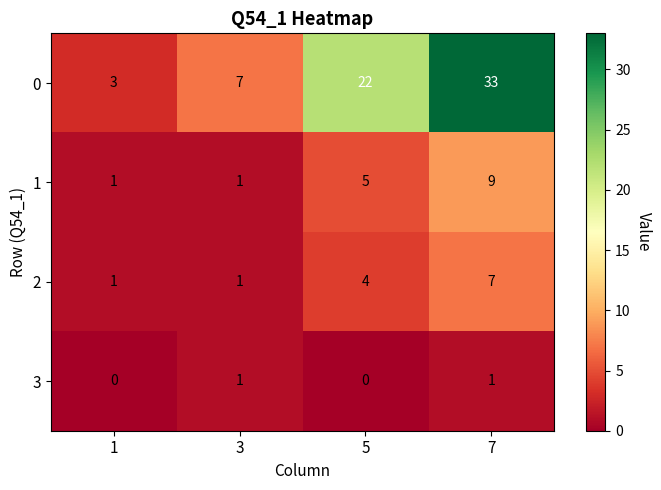

The value of 1 at 5 is 5. True or false?

True